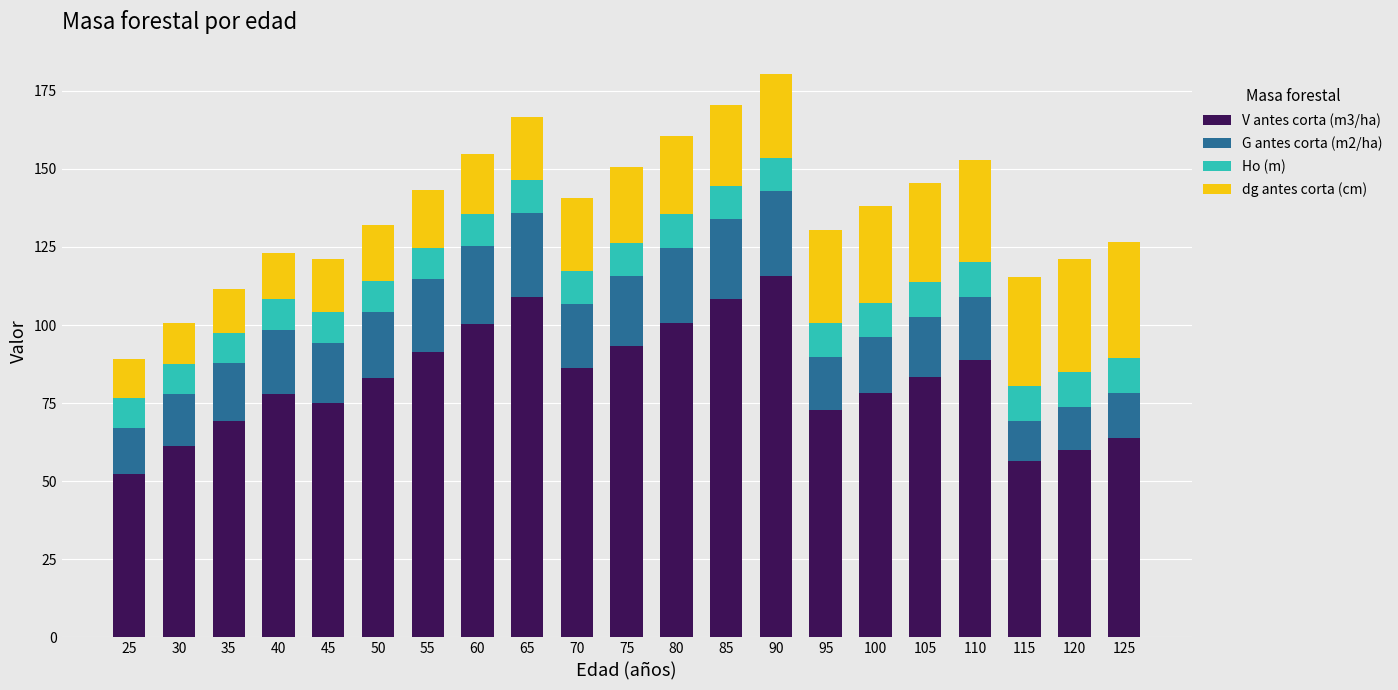

What is the difference between the maximum and minimum values in the V antes corta (m3/ha) series?

63.2